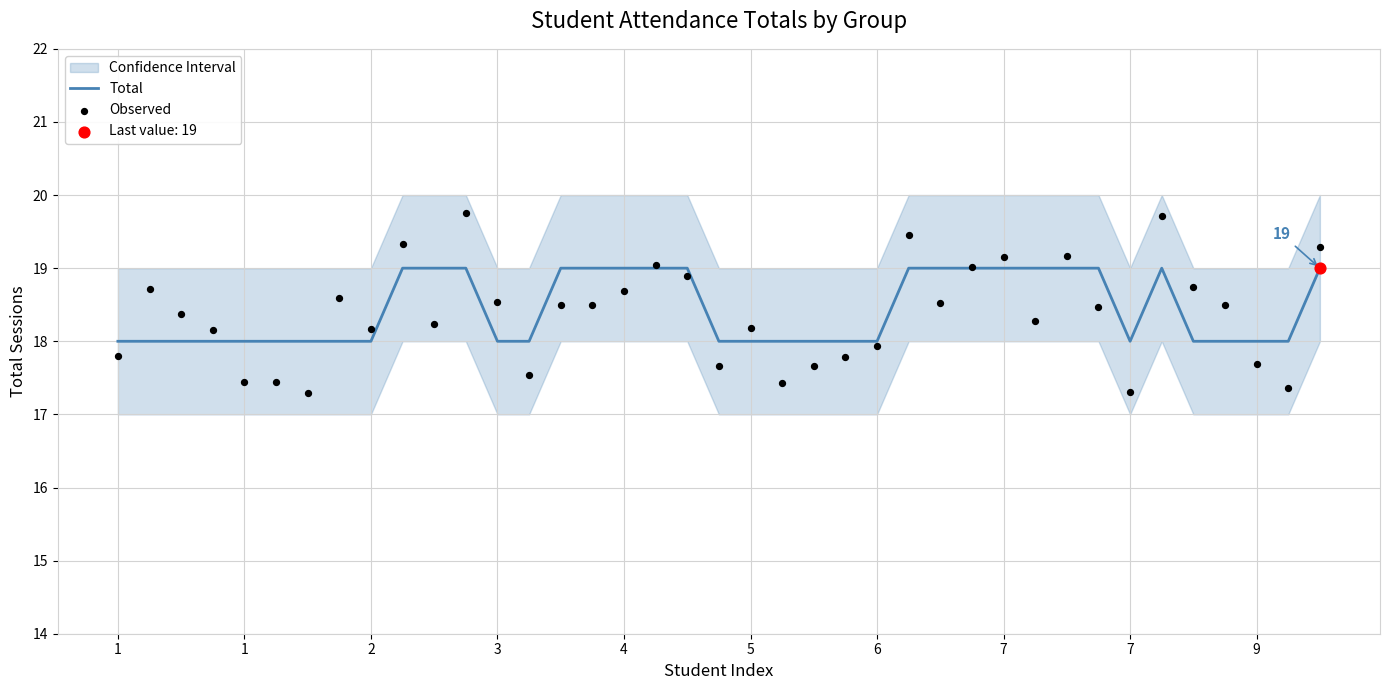

Which series contains the lowest Y value?

Observed